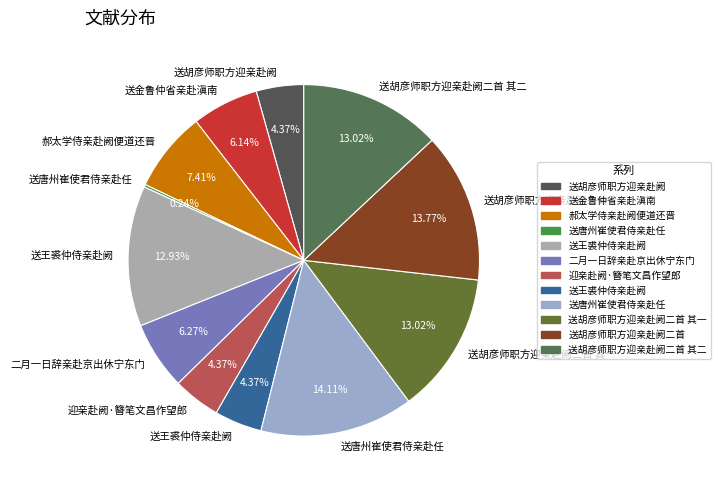

Which slice is the smallest?

送唐州崔使君侍亲赴任